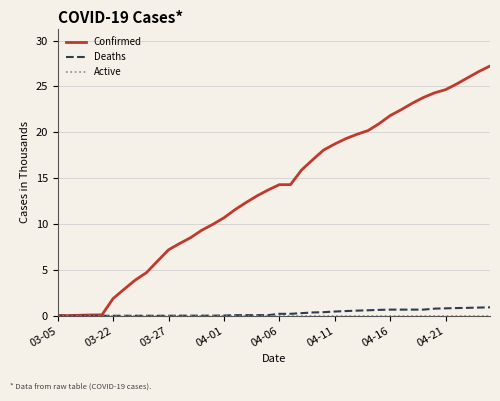

Which series has the widest spread of values?

Confirmed